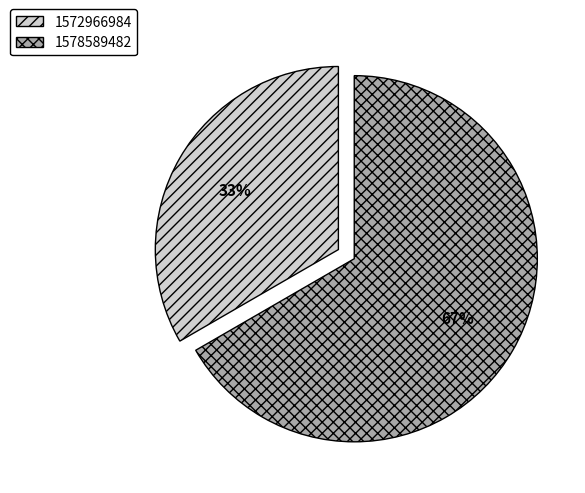

What is the smallest slice in the pie chart?

1572966984